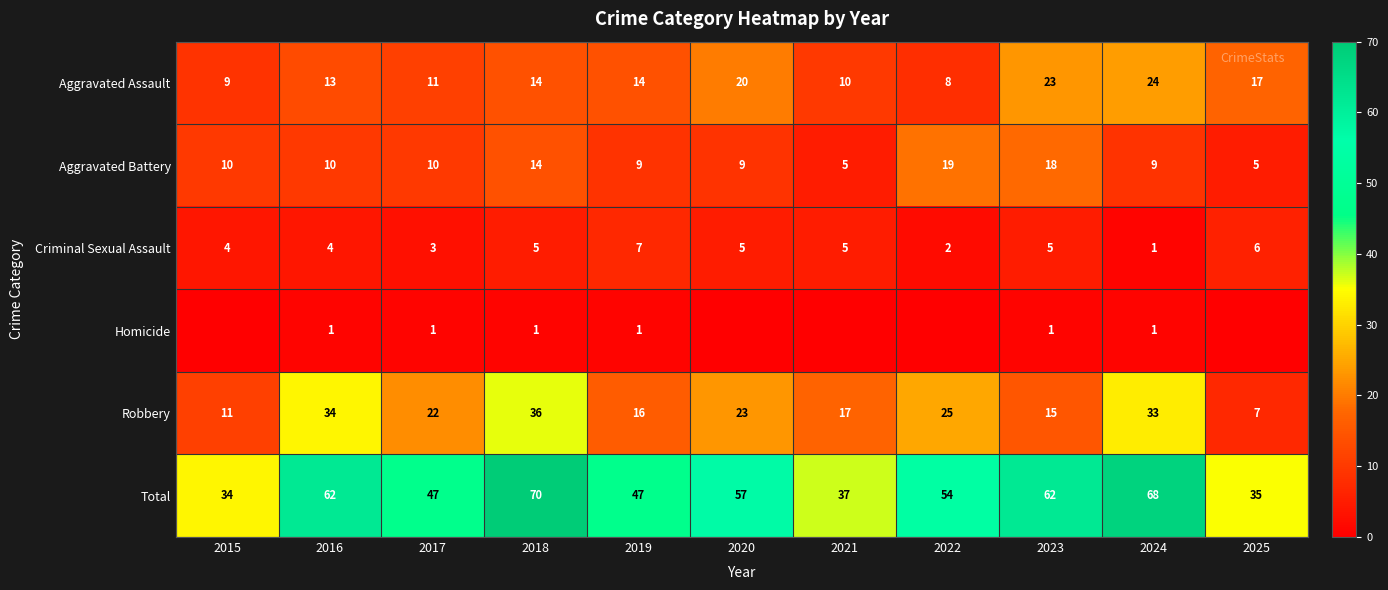

What is the average value of the Aggravated Battery series?

11